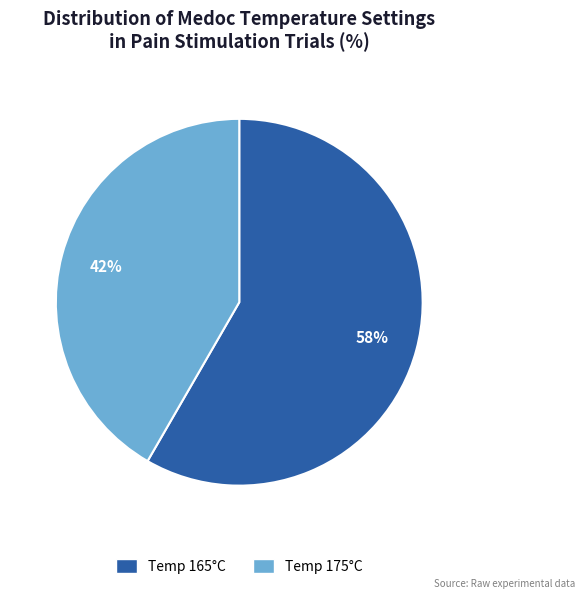

To the nearest percent, what is the average slice percentage?

50%